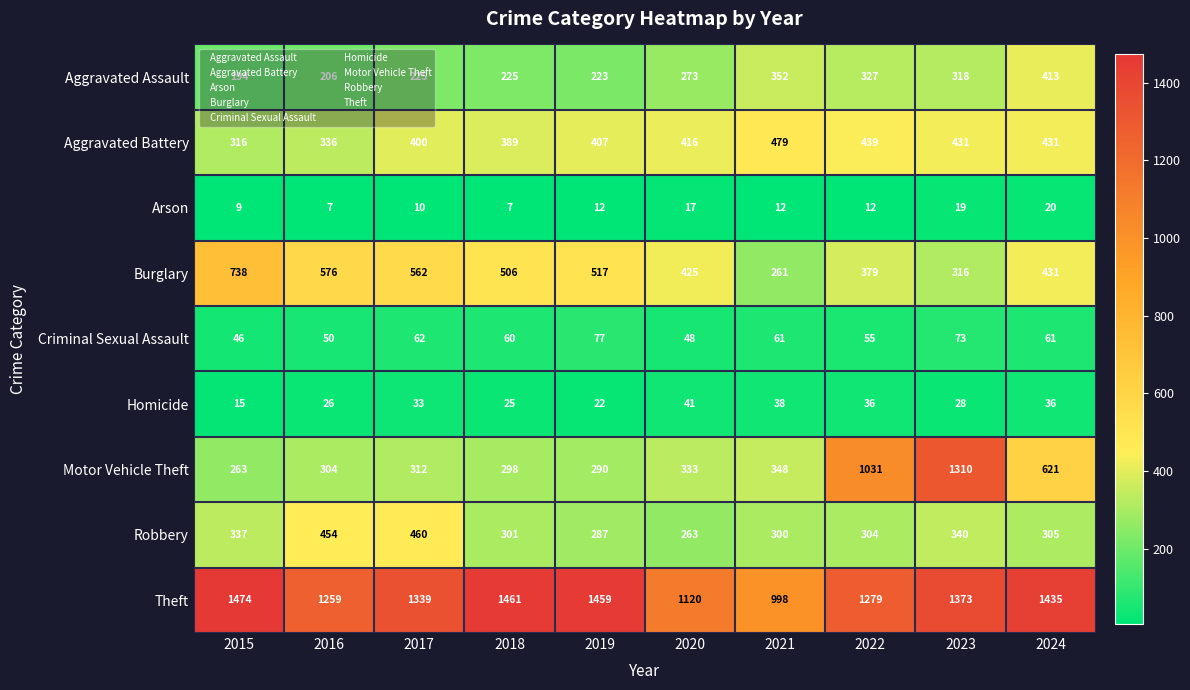

Which category has the highest value in the Burglary series?

2015